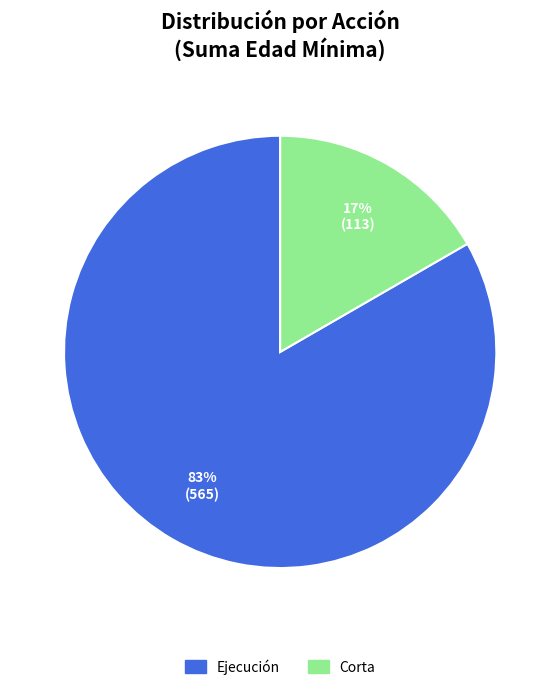

Is there a majority slice in this chart?

Yes